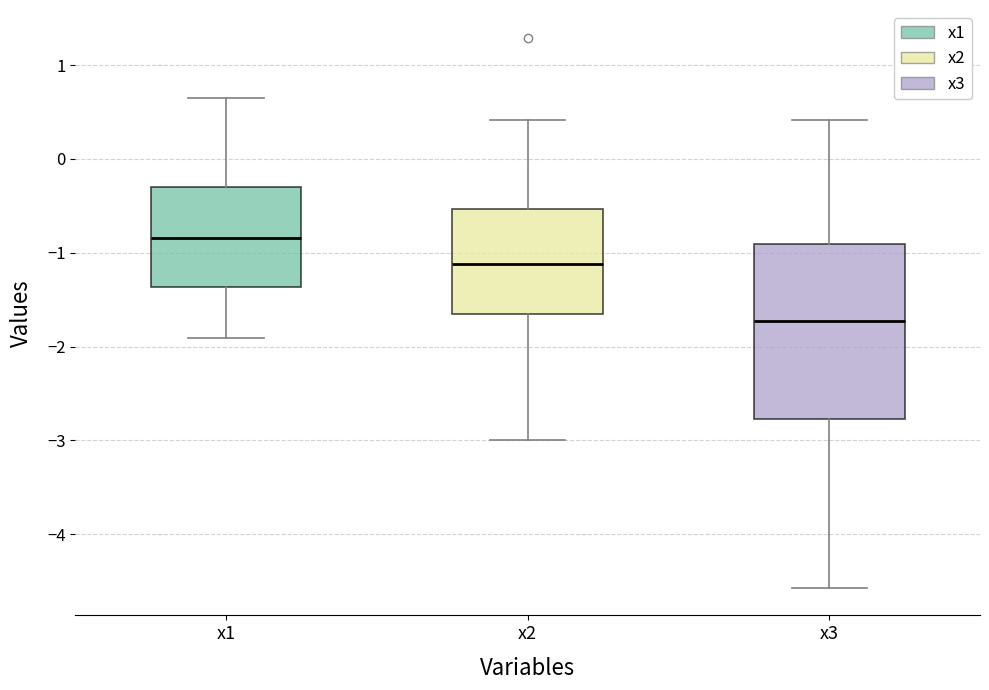

Reading left to right, transcribe this box plot: for each box, give where its median line is, the range the box spans, and where its two whiskers end, as read against the y-axis. The values are not printed on the chart, so give them approximately, as read against the axis.

x1: median -0.8, box -1.4 to -0.3, whiskers -1.9 to 0.6
x2: median -1.1, box -1.7 to -0.5, whiskers -3.0 to 0.4
x3: median -1.7, box -2.8 to -0.9, whiskers -4.6 to 0.4